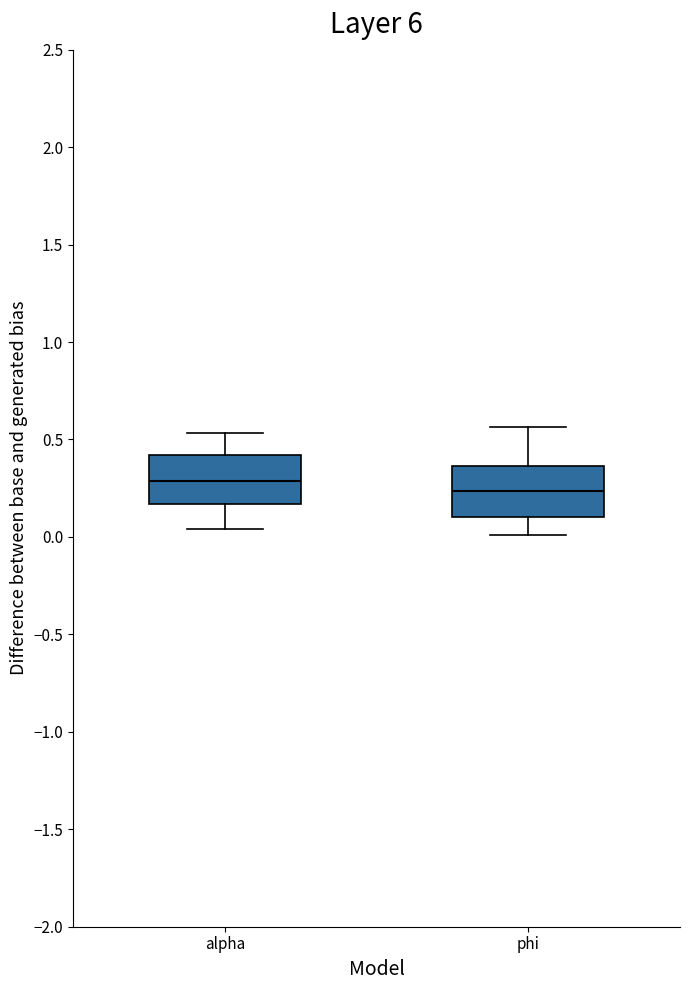

Which box's median line is the lowest?

phi